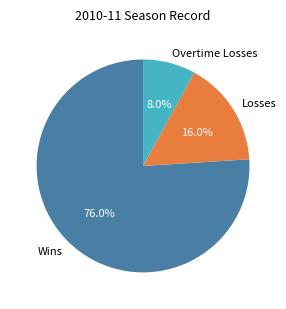

What percentage is NOT represented by Wins?

24.0%